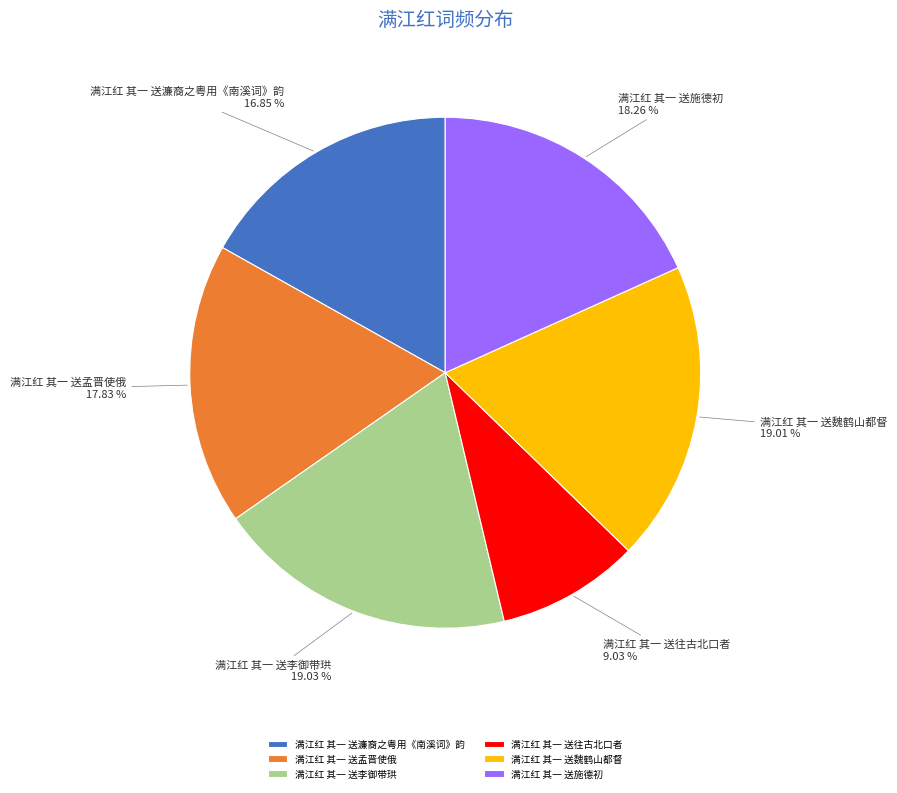

What percentage is the 满江红 其一 送施德初 slice, to the nearest percent?

18%